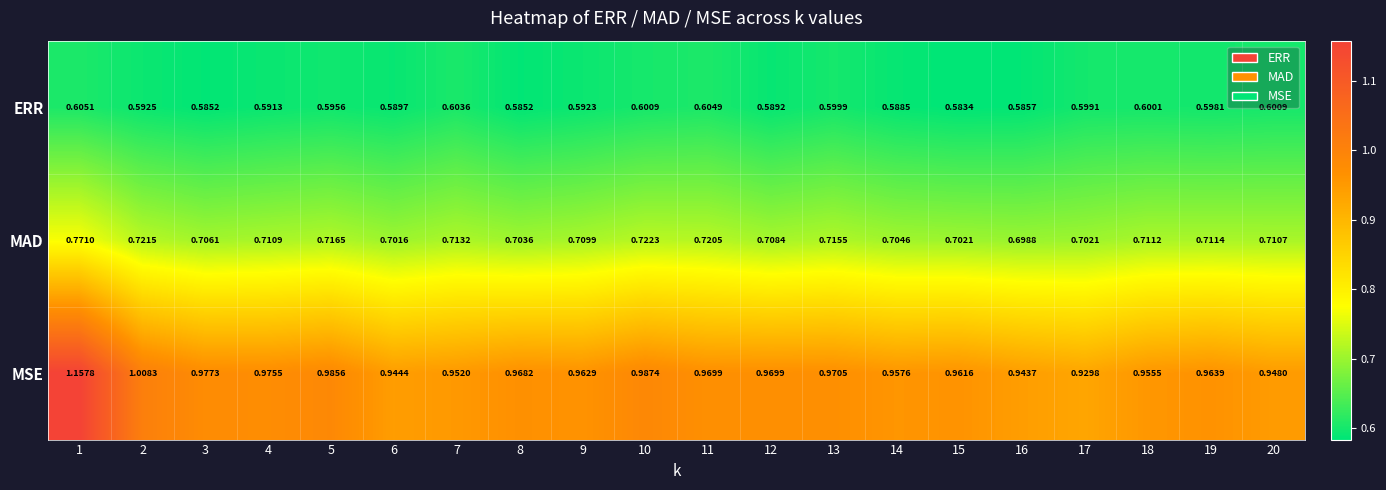

Rank the series by their average value, from highest to lowest.

MSE, MAD, ERR